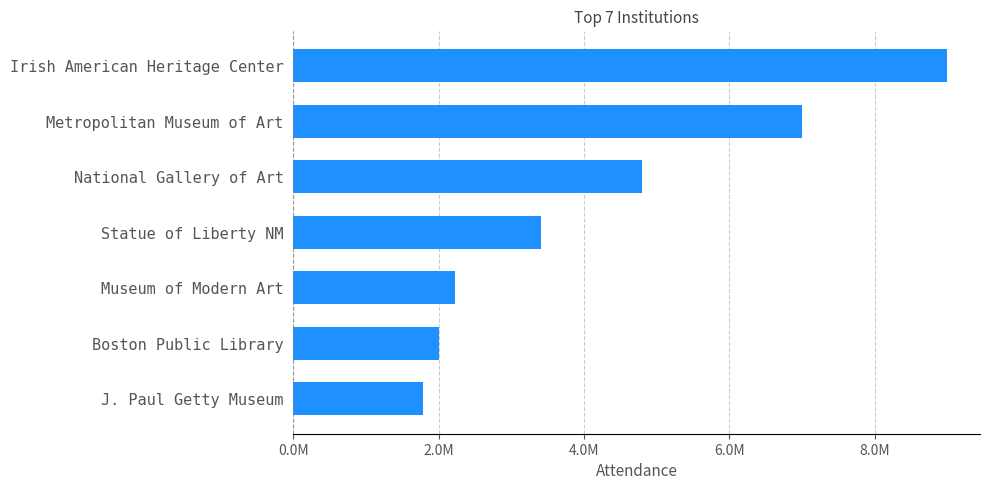

List the labels in order of value, largest first.

Irish American Heritage Center, Metropolitan Museum of Art, National Gallery of Art, Statue of Liberty NM, Museum of Modern Art, Boston Public Library, J. Paul Getty Museum